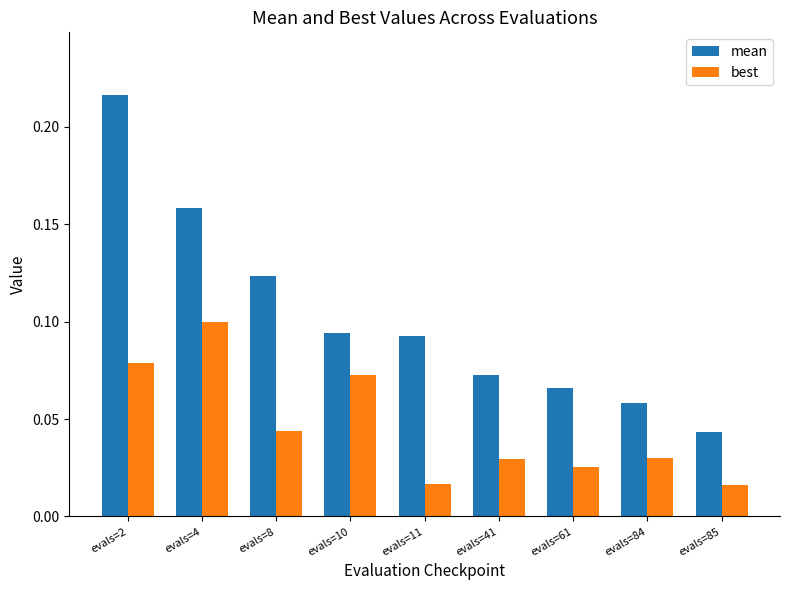

True or false: best has a value of 0.1 at evals=2.

True